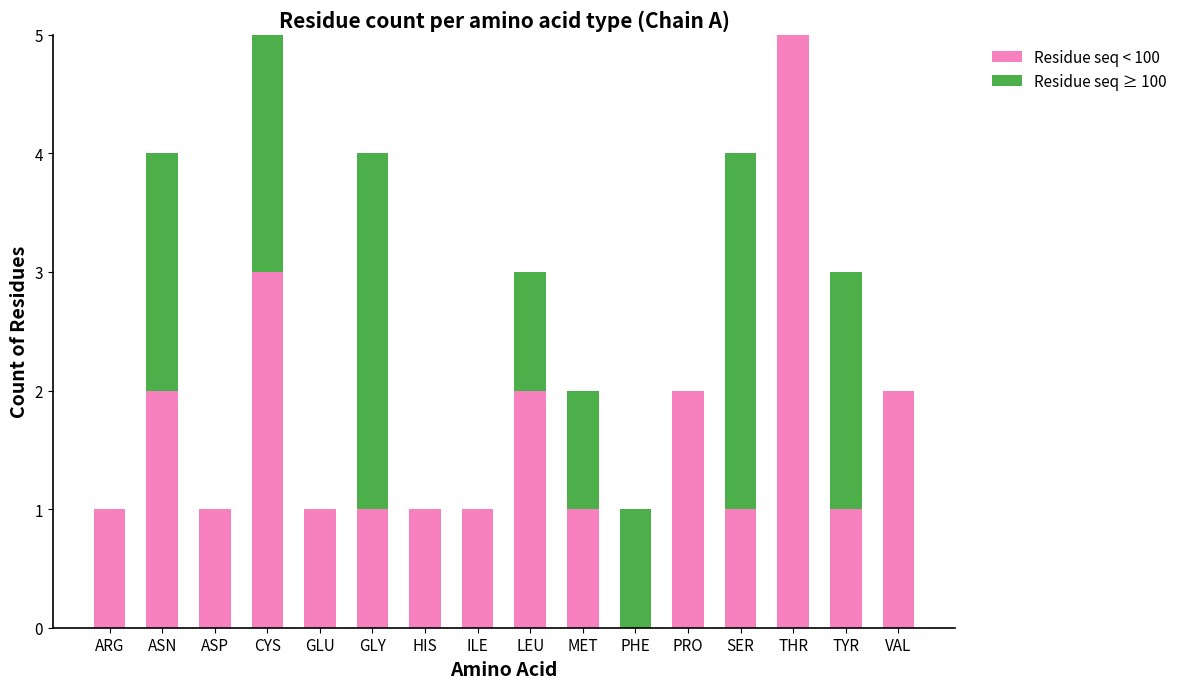

Is it true that Residue seq < 100 equals 5 at THR?

True